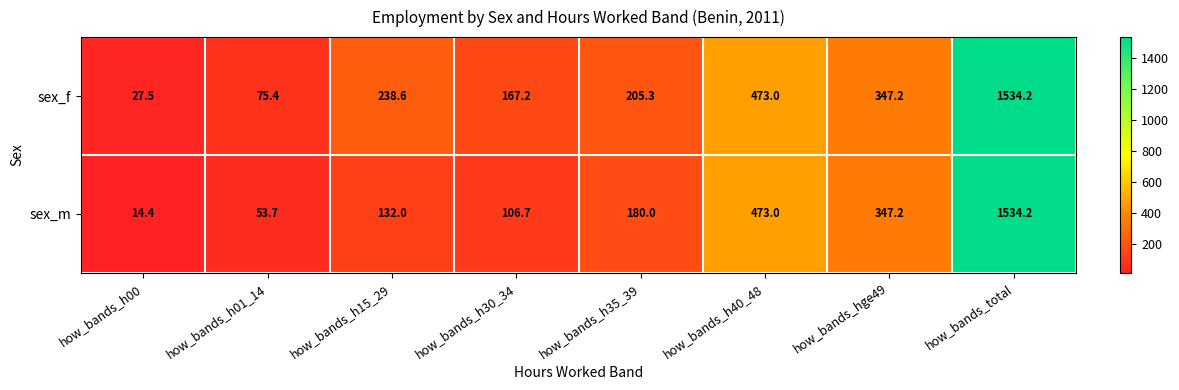

At which label does sex_m reach its peak?

how_bands_total